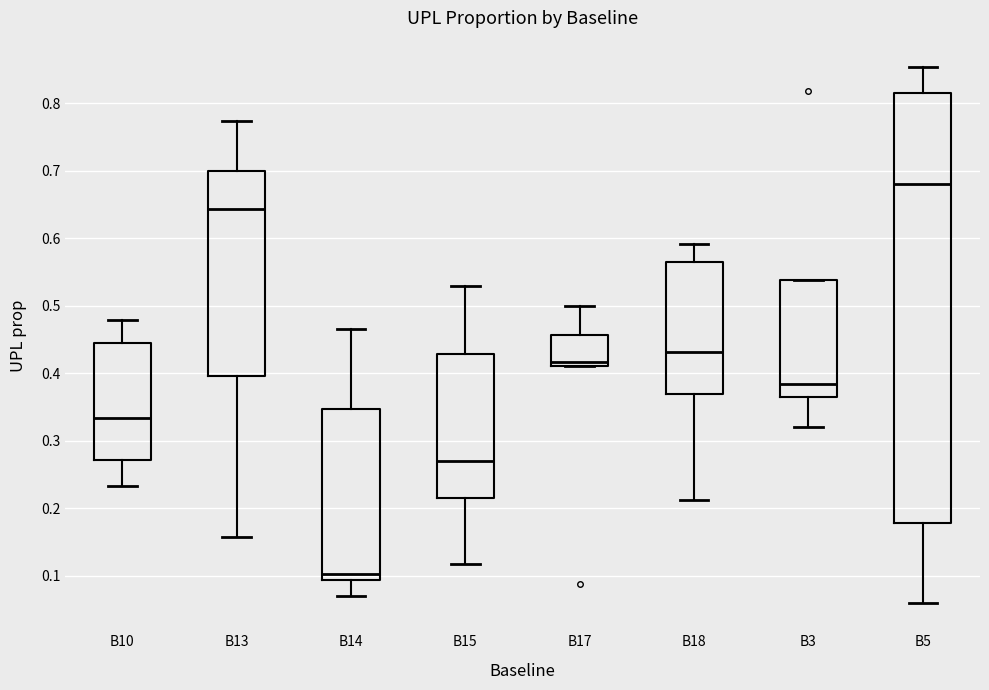

Where does the upper whisker of the box for B18 end on the y-axis? The values are not printed on the chart, so give them approximately, as read against the axis.

0.59